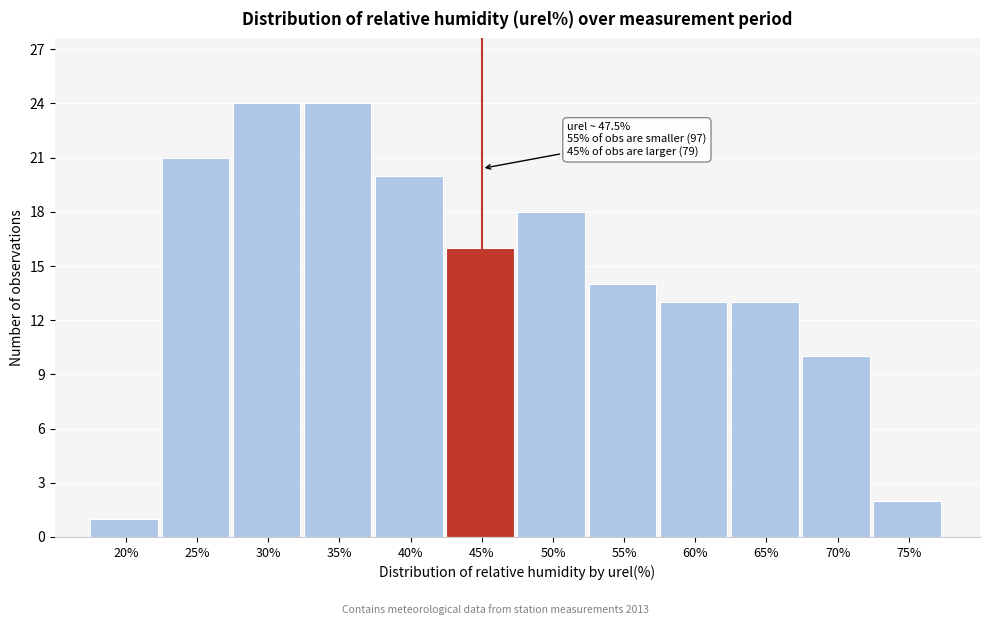

Reading right to left, list all the values displayed in this chart.

2	10	13	13	14	18	16	20	24	24	21	1